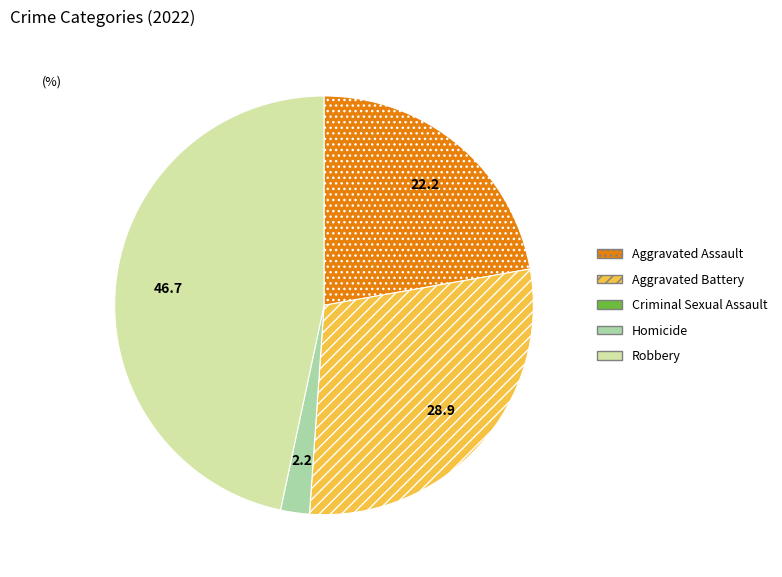

Is it true that Homicide is 2% of the pie?

True